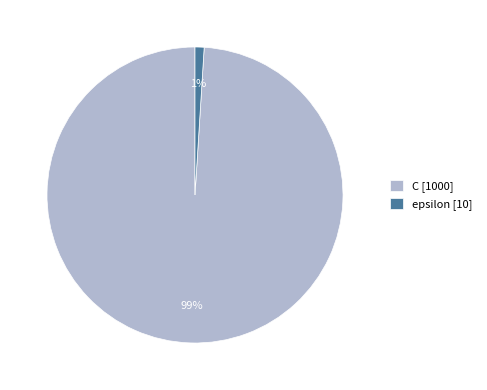

Which slice is the largest?

C